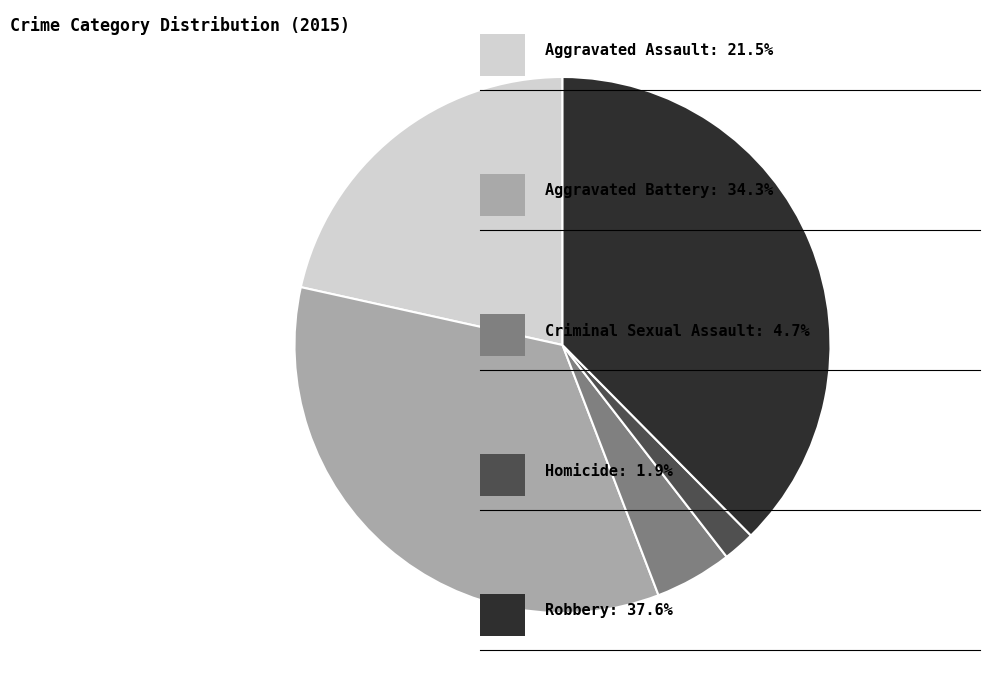

Is there any slice that represents more than half of the pie?

No